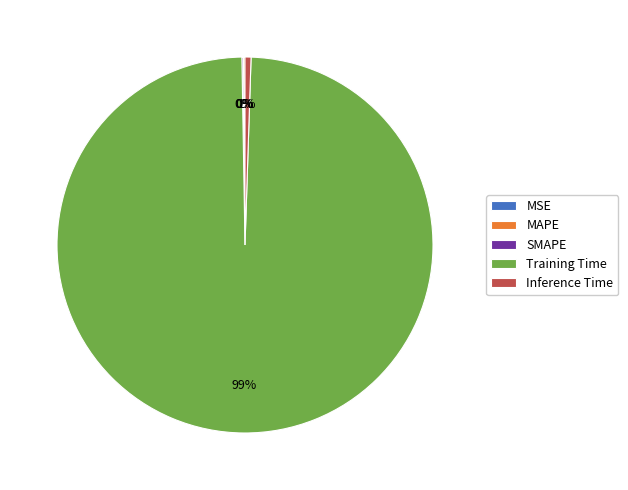

To the nearest percent, what percentage of the pie is Inference Time?

1%